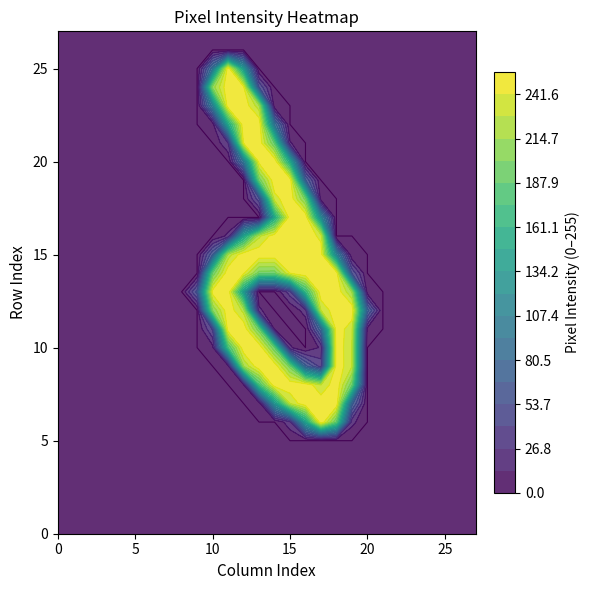

At how many categories does at least one series exceed 19?

12